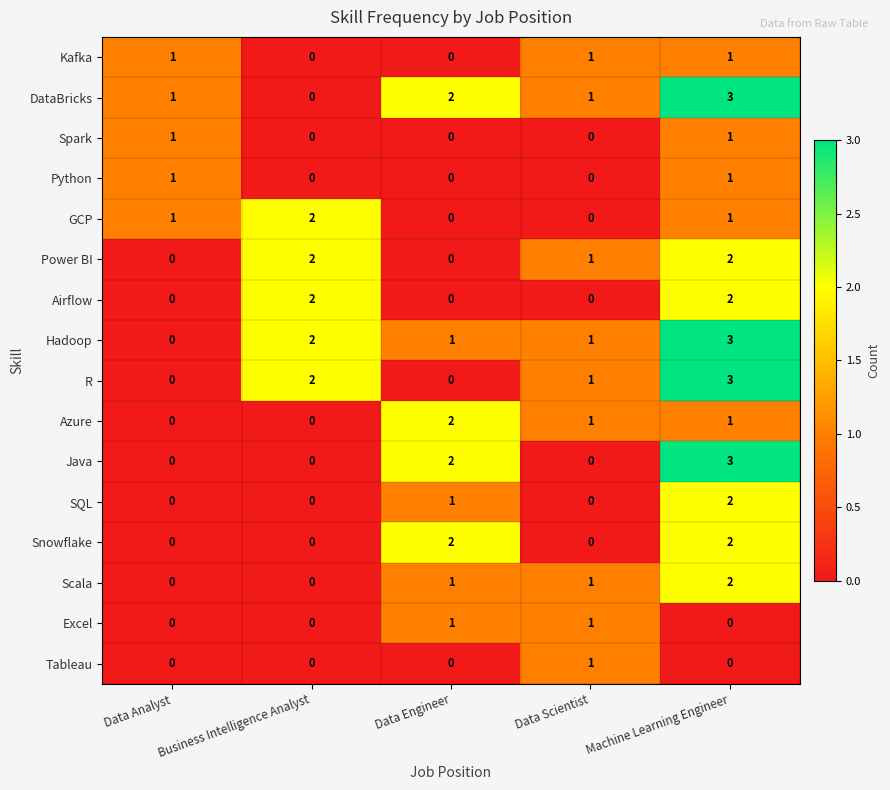

Which label corresponds to the largest value in the chart?

Machine Learning Engineer